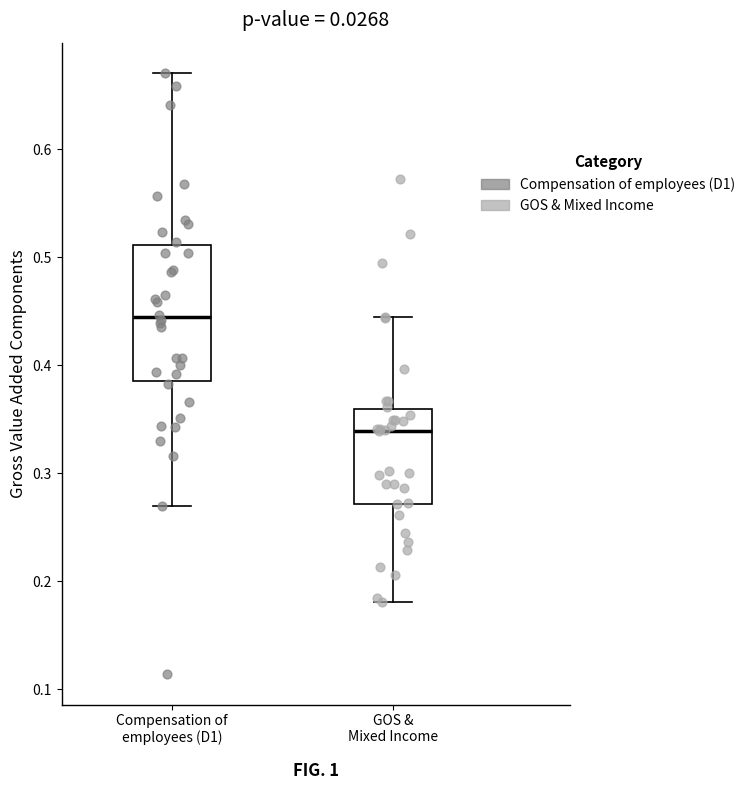

Where is the upper edge of the box for GOS & Mixed Income on the y-axis? The values are not printed on the chart, so give them approximately, as read against the axis.

0.36